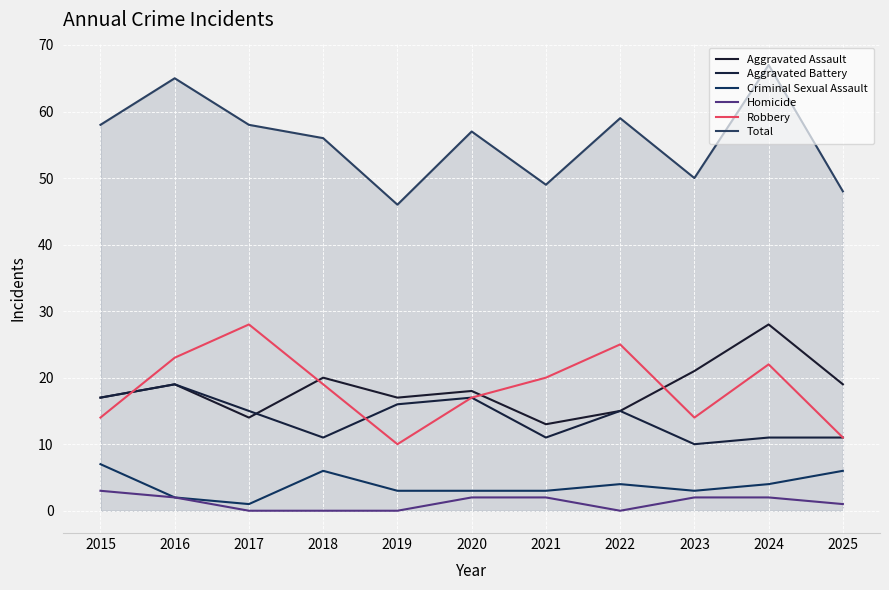

What is the value of the Robbery point at the 10th from the left?

22